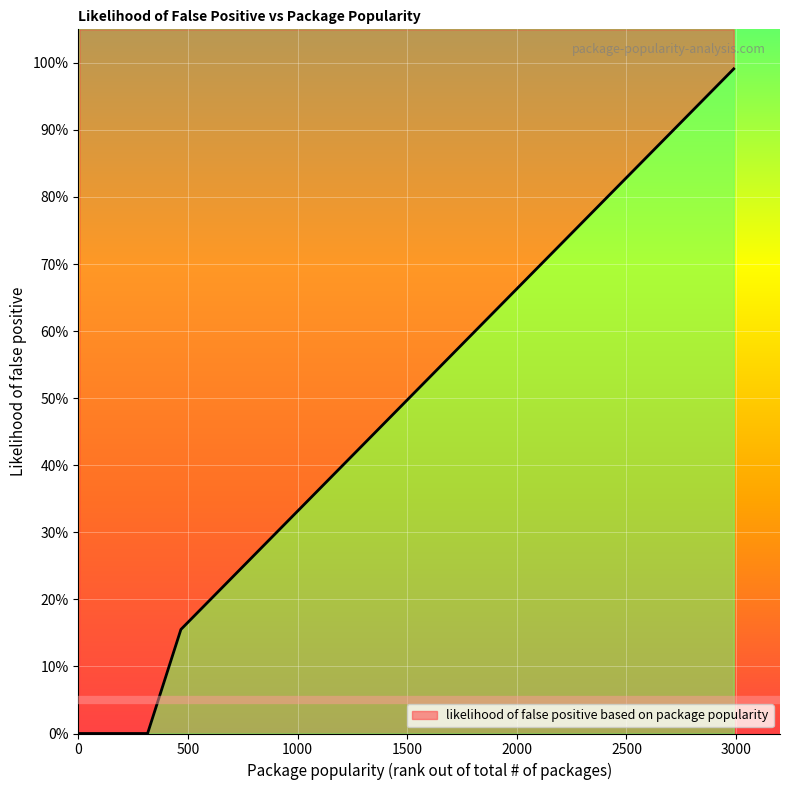

Rank the categories by value from highest to lowest.

2989, 2783, 2424, 2375, 2330, 1859, 1817, 1798, 1660, 1472, 1133, 1124, 985, 745, 719, 566, 468, 5, 8, 18, 32, 92, 164, 166, 267, 279, 316